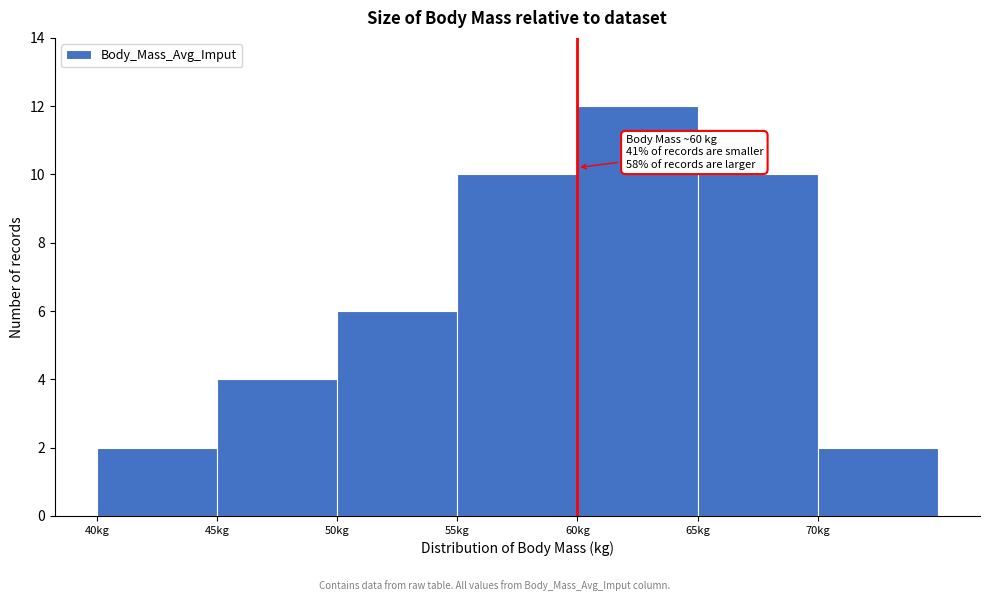

Over which range of the x-axis is the bar tallest?

60 to 65